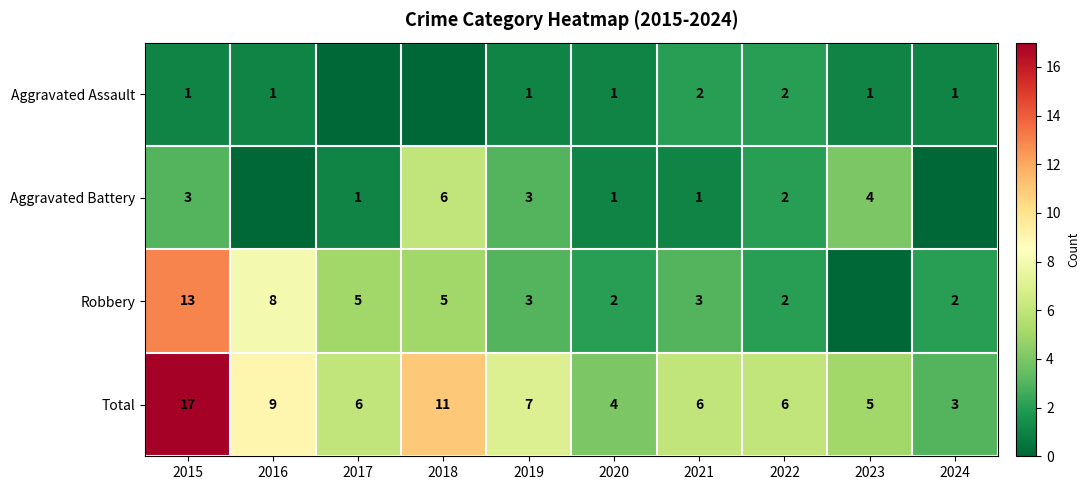

At 2015, list the series in order from largest to smallest.

Total, Robbery, Aggravated Battery, Aggravated Assault